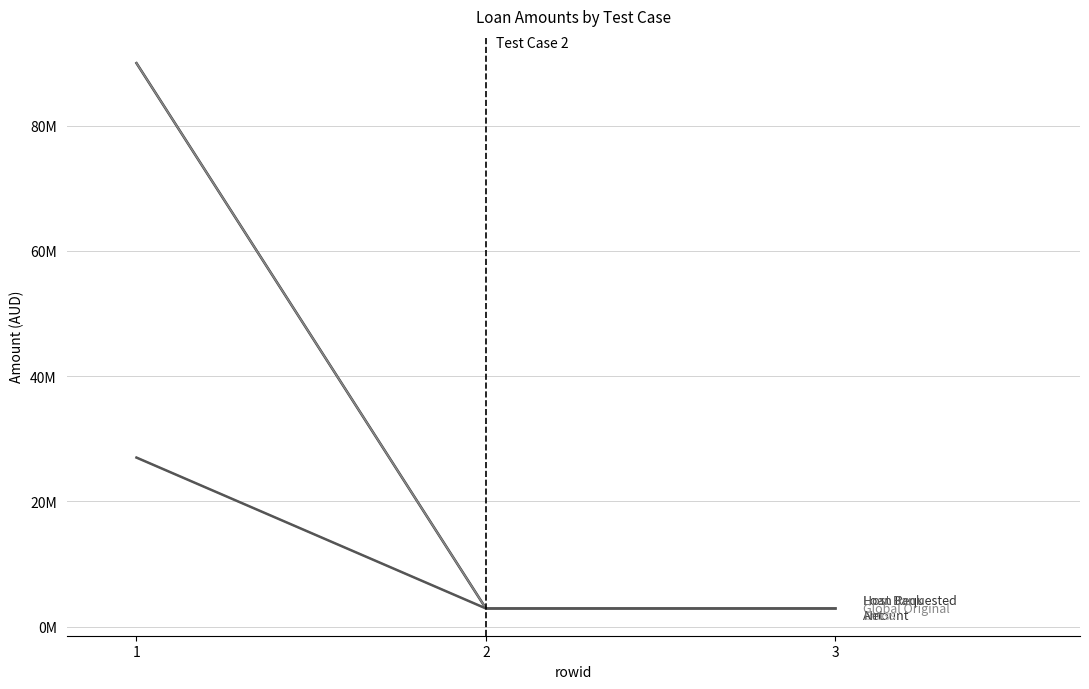

Does the chart display data point markers on the line(s)?

No